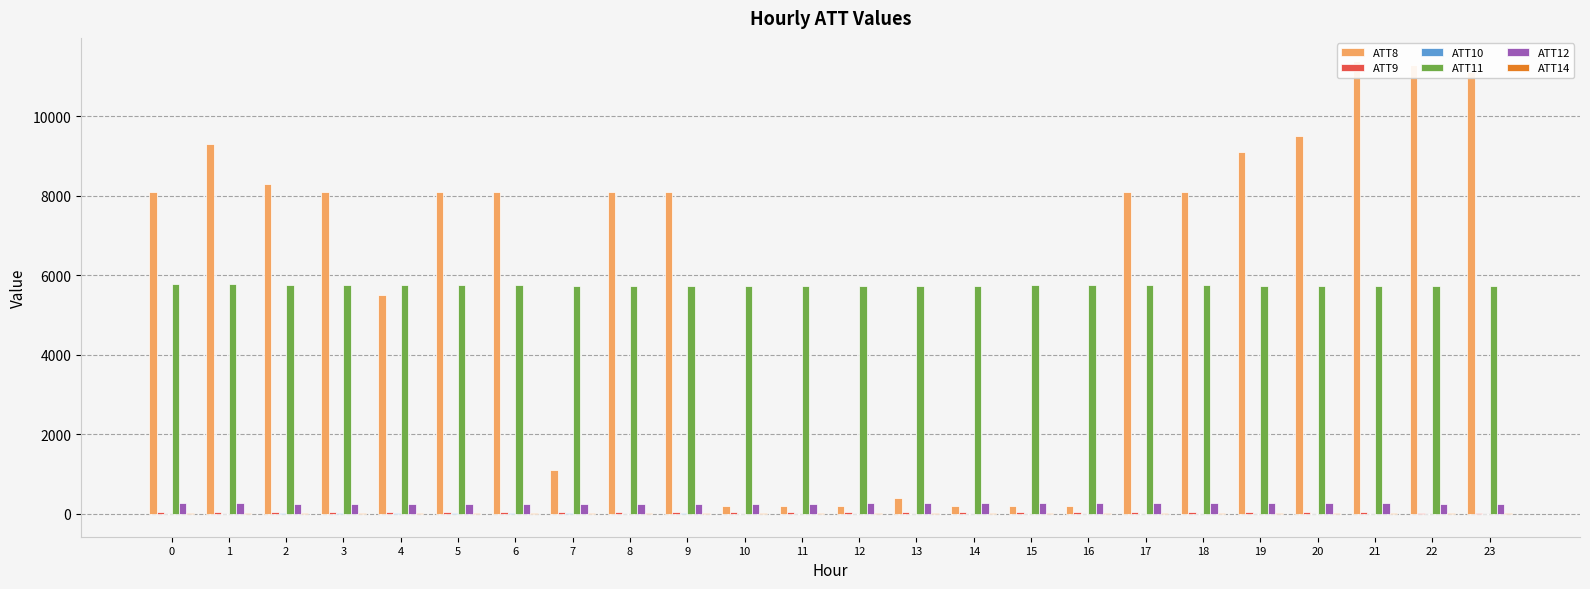

What is the value of the ATT10 bar at the 23rd from the left?

-1.9